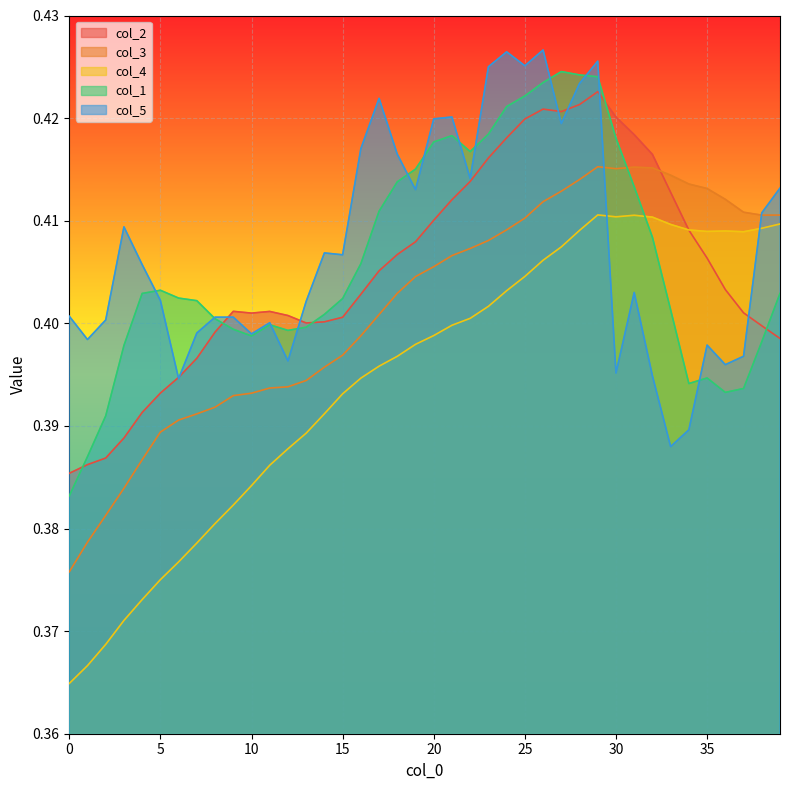

Where do col_2 and col_3 first cross each other?

32 and 33